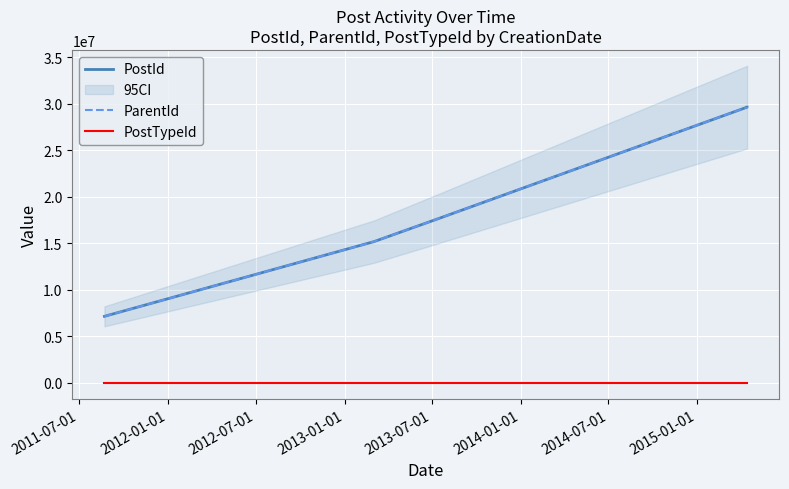

What is the highest value of the PostId series?

29631019